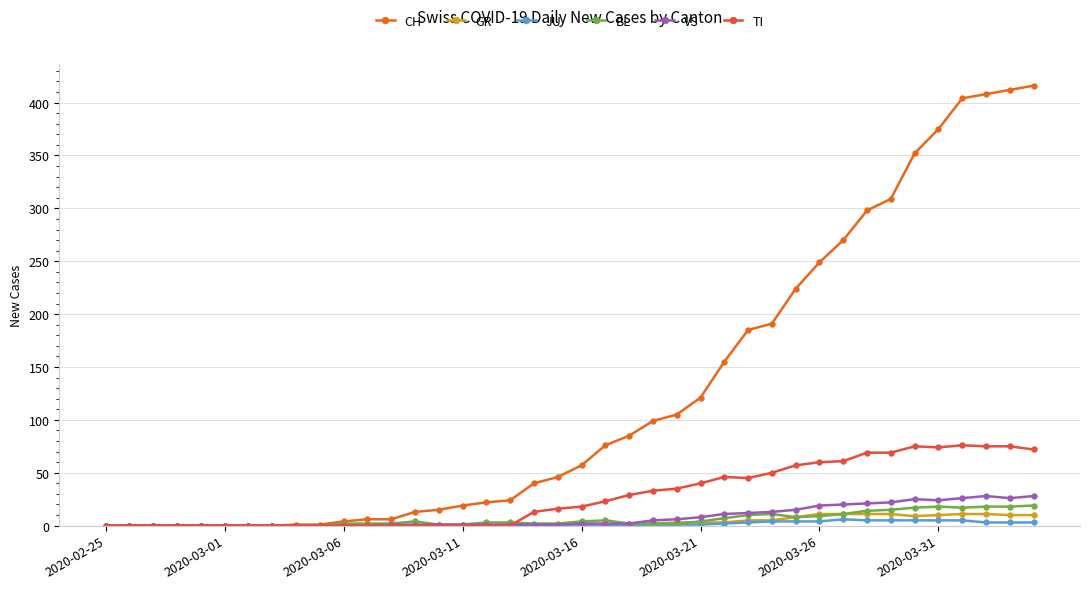

What is the average value of the BL series?

6